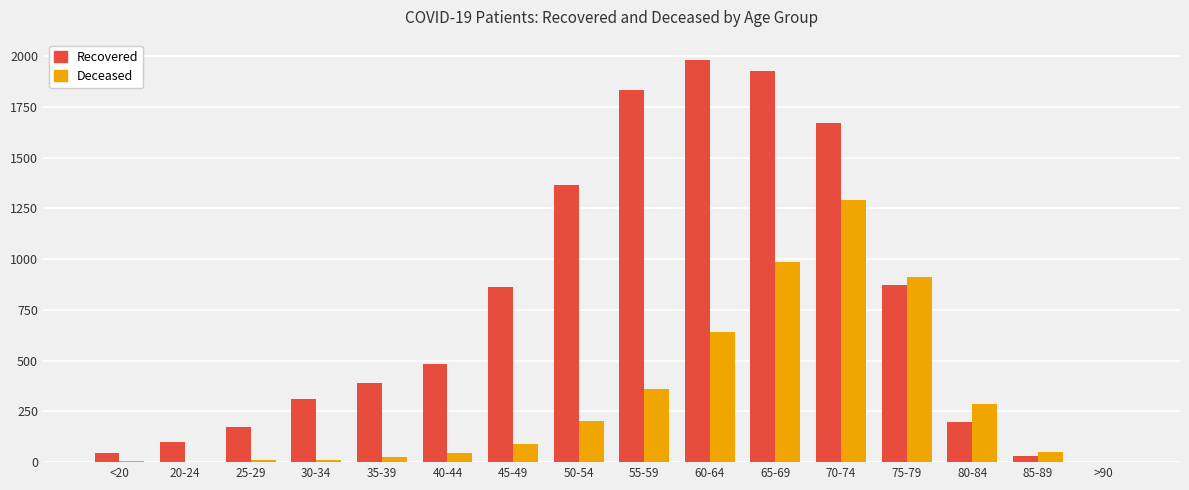

How many categories are shown in the chart?

16